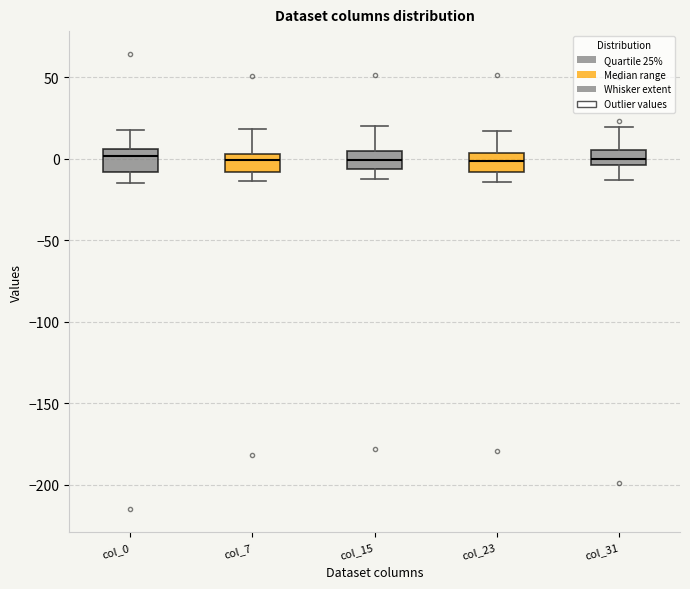

Reading left to right, transcribe this box plot: for each box, give where its median line is, the range the box spans, and where its two whiskers end, as read against the y-axis. The values are not printed on the chart, so give them approximately, as read against the axis.

col_0: median 0, box -10 to 5, whiskers -15 to 20
col_7: median 0, box -10 to 5, whiskers -15 to 20
col_15: median 0, box -5 to 5, whiskers -10 to 20
col_23: median 0, box -10 to 5, whiskers -15 to 15
col_31: median 0, box -5 to 5, whiskers -15 to 20